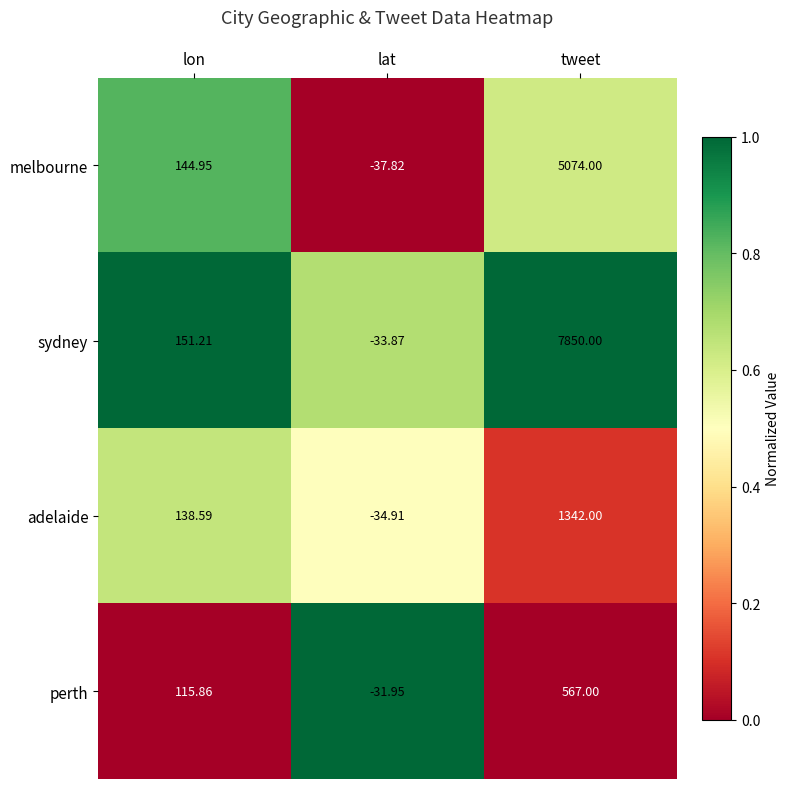

Which series changed the most between lon and tweet?

sydney